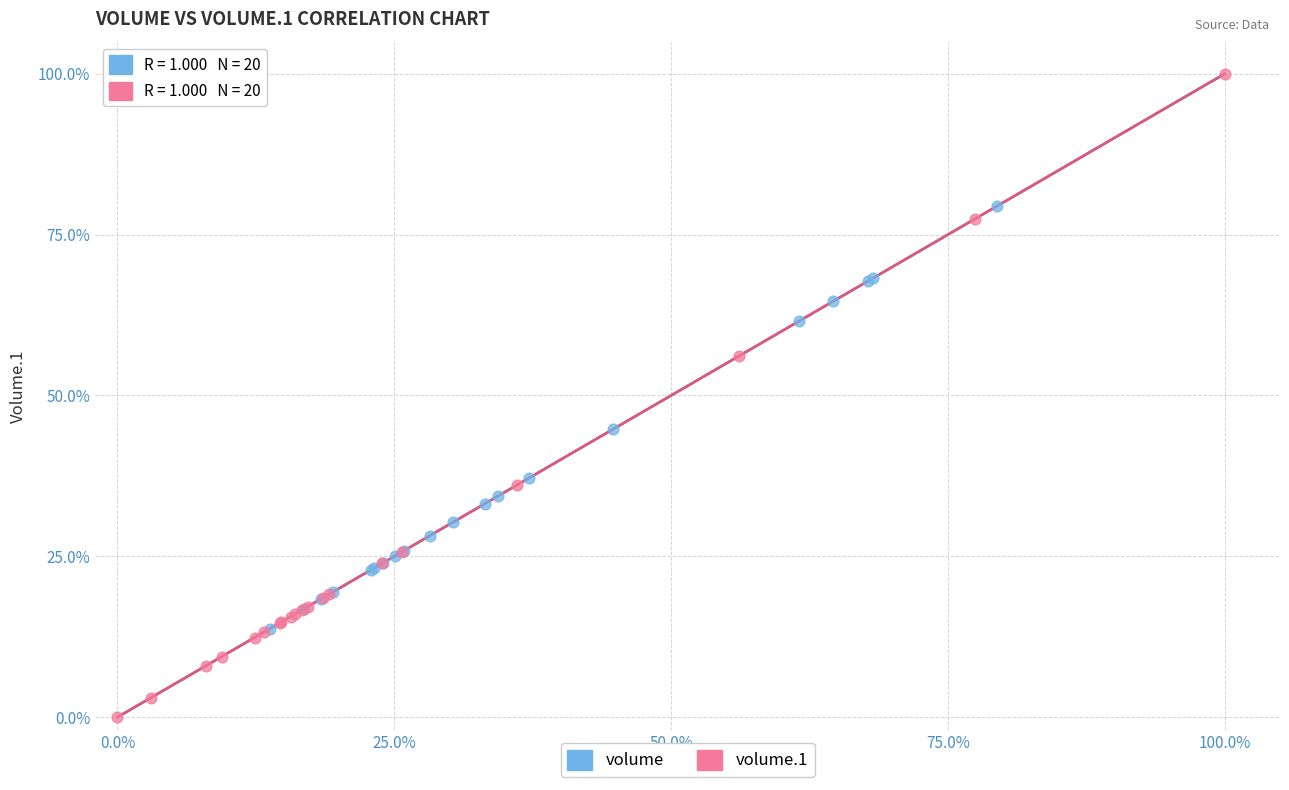

What are all the series names shown in the legend?

volume, volume.1